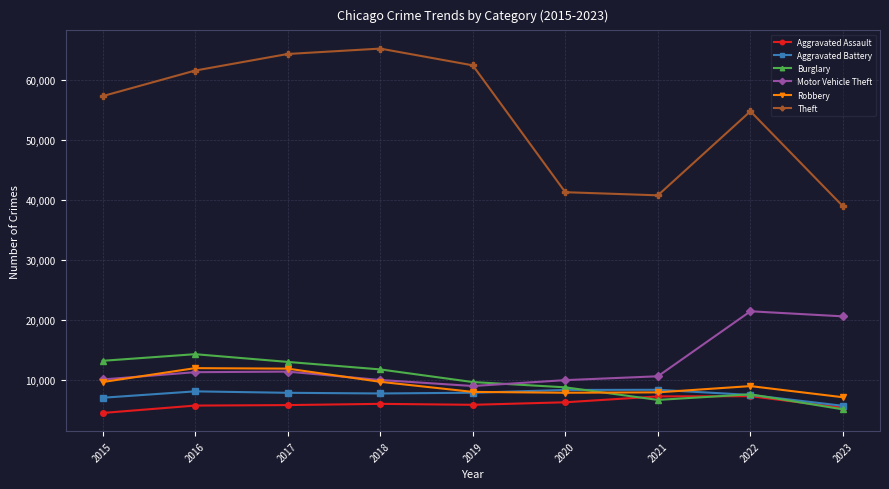

How many data points in Burglary are less than 9638?

4